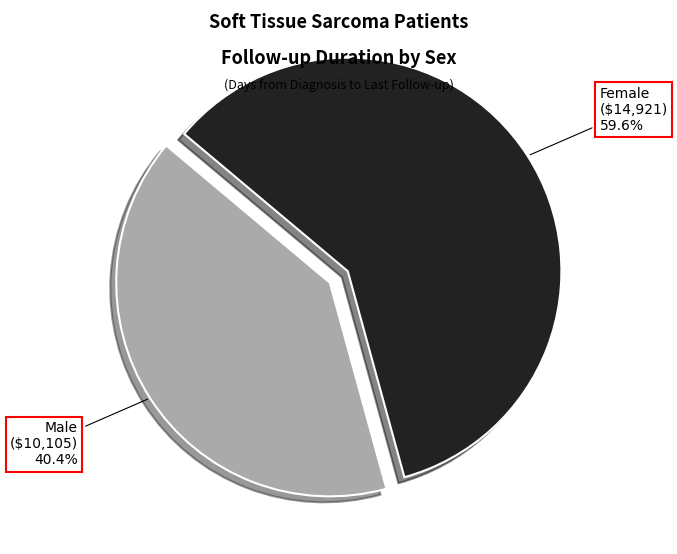

Is there a majority slice in this chart?

Yes